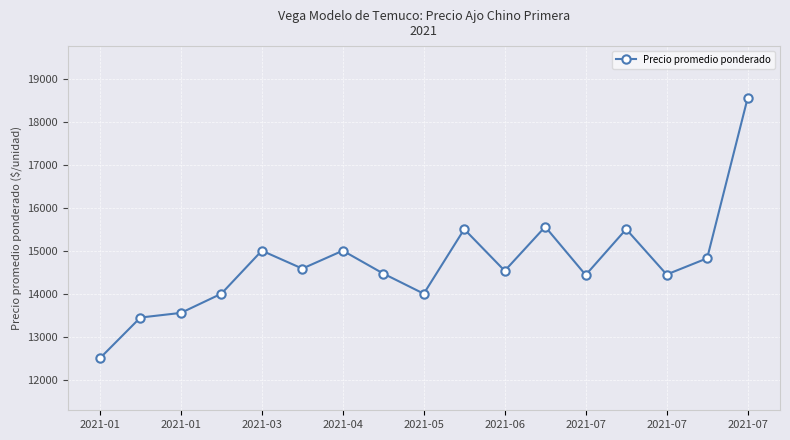

What is the greatest value displayed?

18545